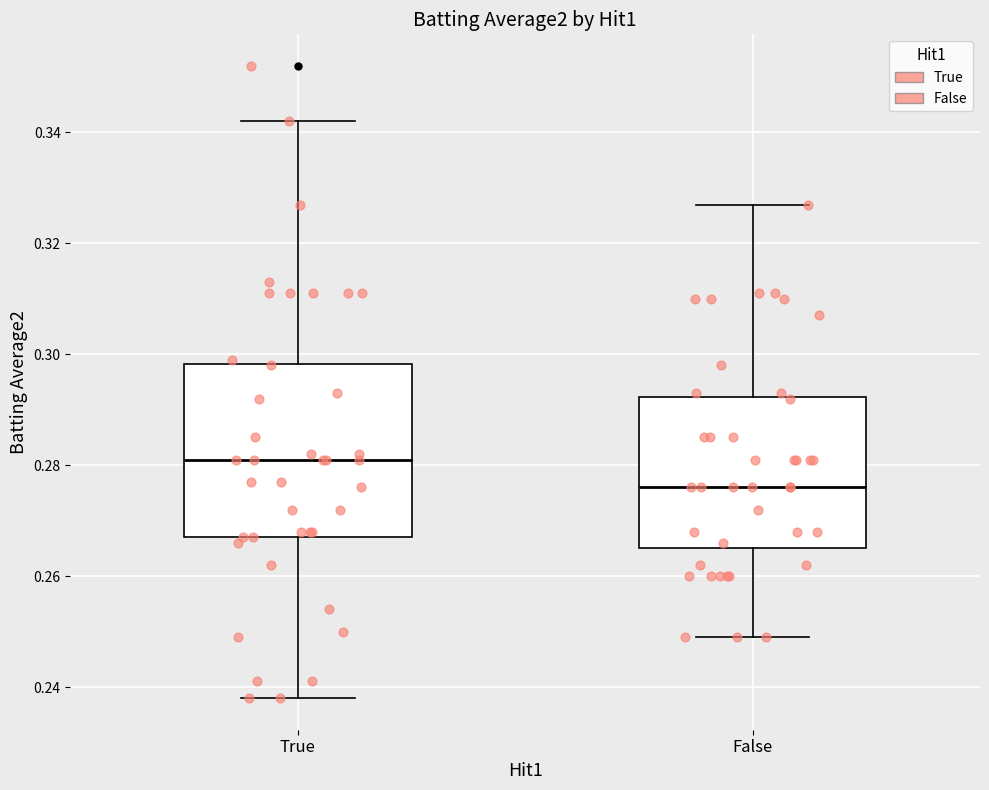

Reading left to right, transcribe this box plot: for each box, give where its median line is, the range the box spans, and where its two whiskers end, as read against the y-axis. The values are not printed on the chart, so give them approximately, as read against the axis.

True: median 0.282, box 0.268 to 0.298, whiskers 0.238 to 0.342
False: median 0.276, box 0.266 to 0.292, whiskers 0.250 to 0.328